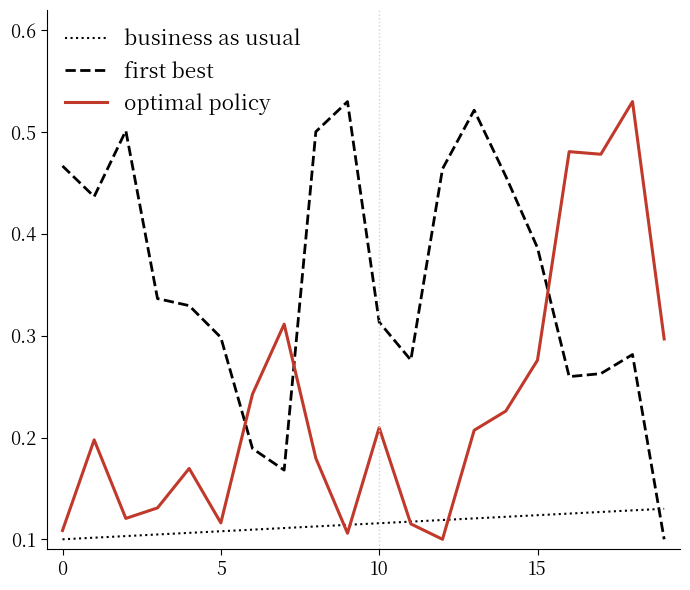

Rank the series by their average value, from highest to lowest.

first best, optimal policy, business as usual